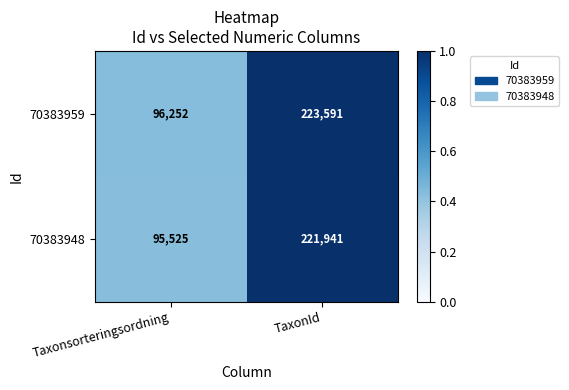

What is the sum of all 70383948 values?

317466